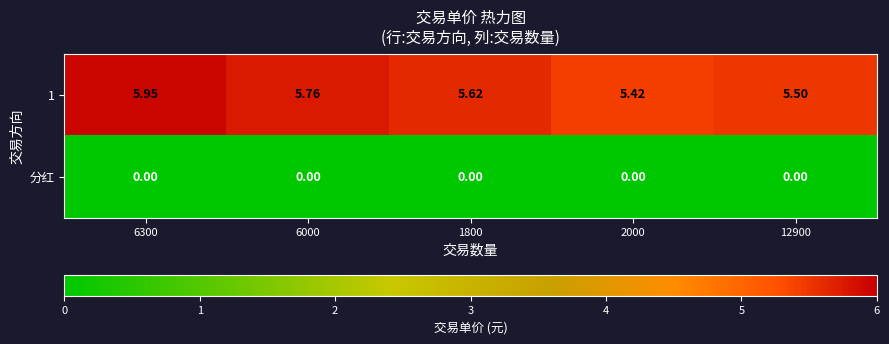

What is the total value across all series at 1800?

5.6